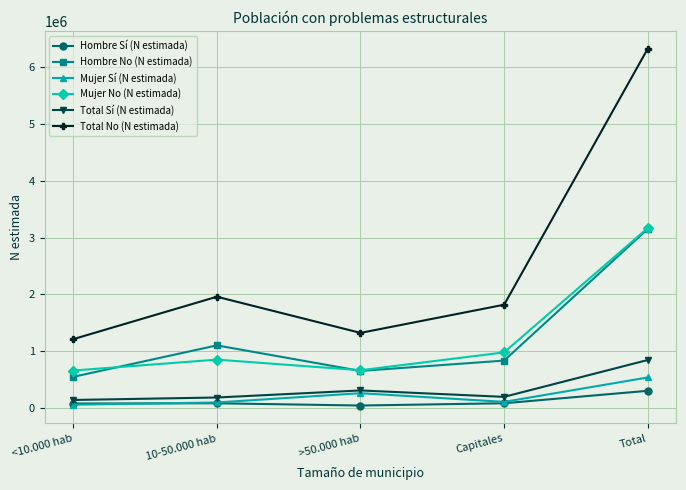

What position from the right is <10.000 hab?

5